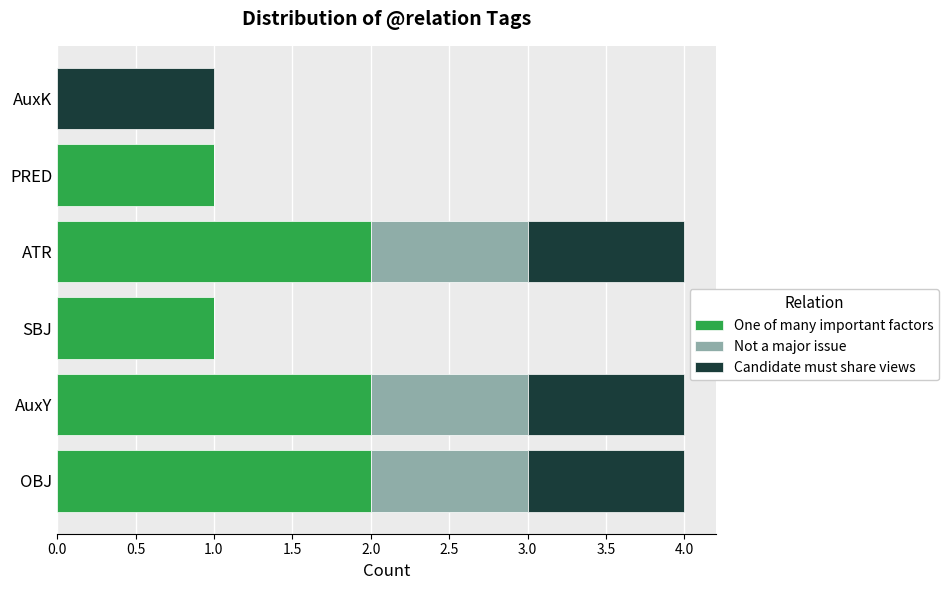

What is the total value across all series at AuxY?

4